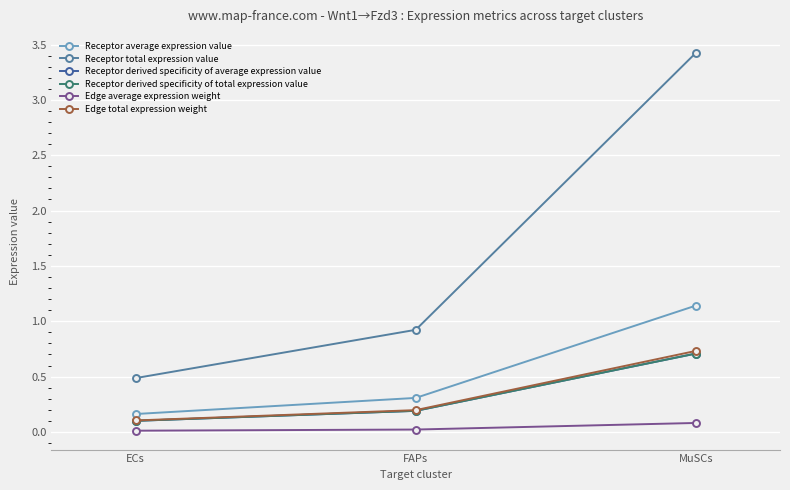

Does the chart have visible grid lines?

Yes